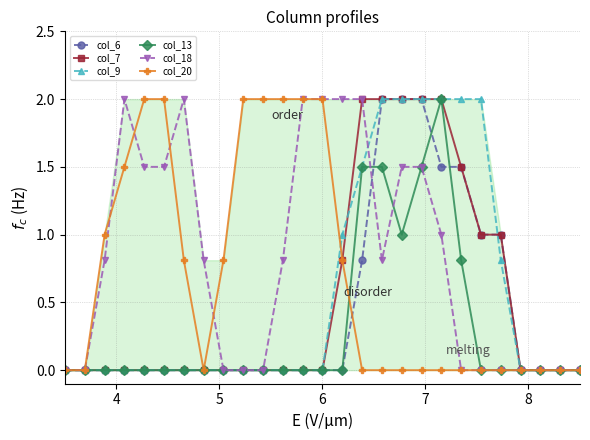

How many series are shown in this chart?

6